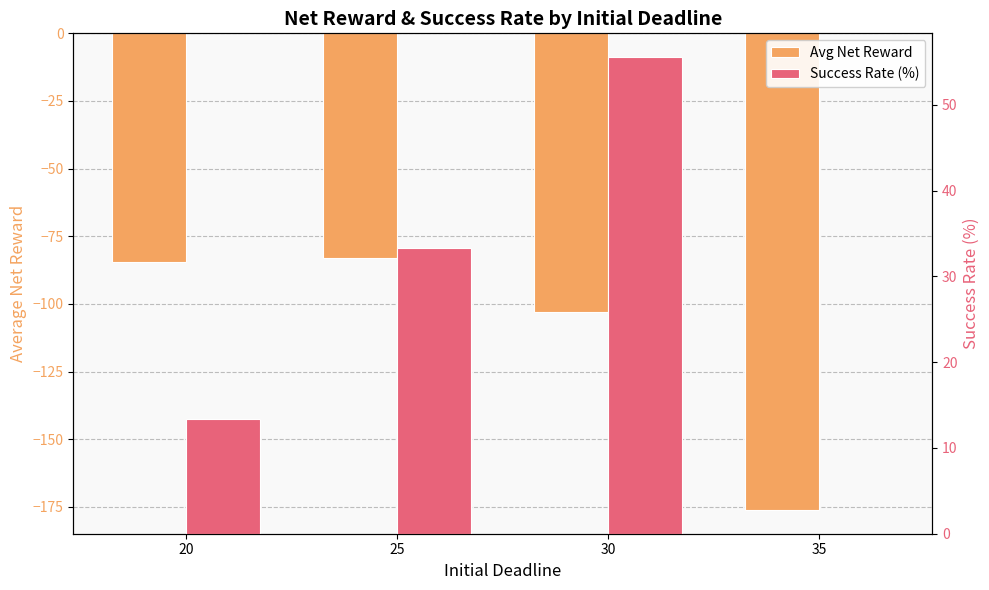

Which series has the widest spread of values?

Avg Net Reward